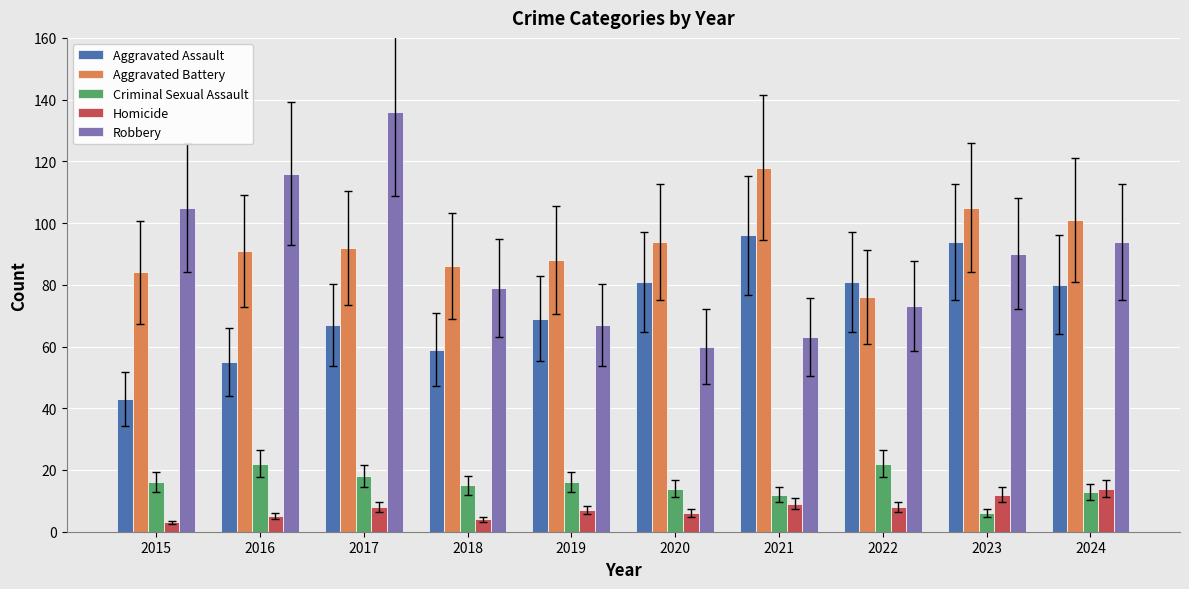

Does the chart contain stacked bars?

No